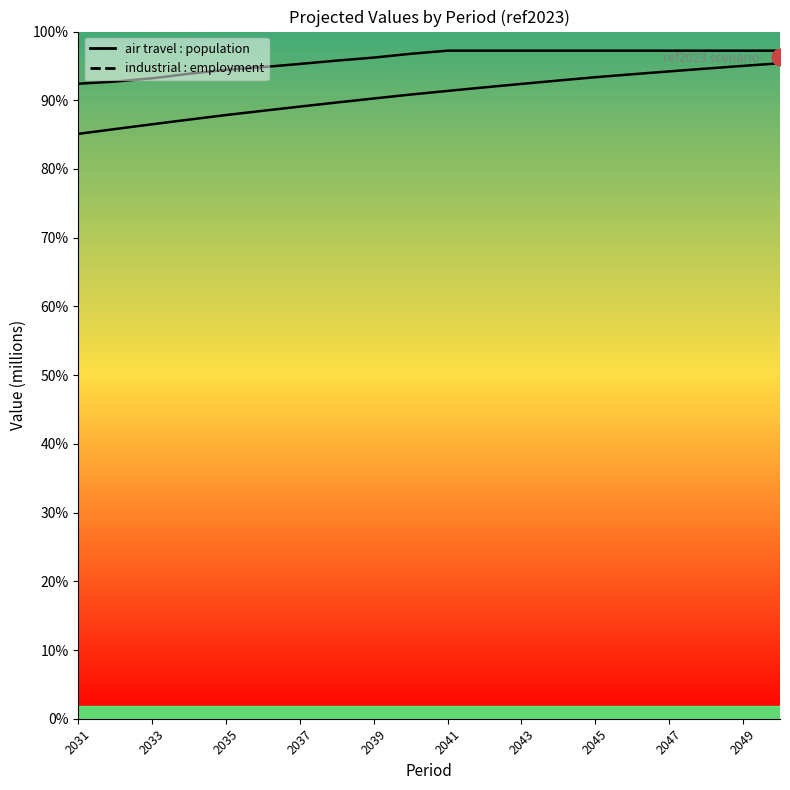

Which series has the largest range (max minus min)?

air travel : population